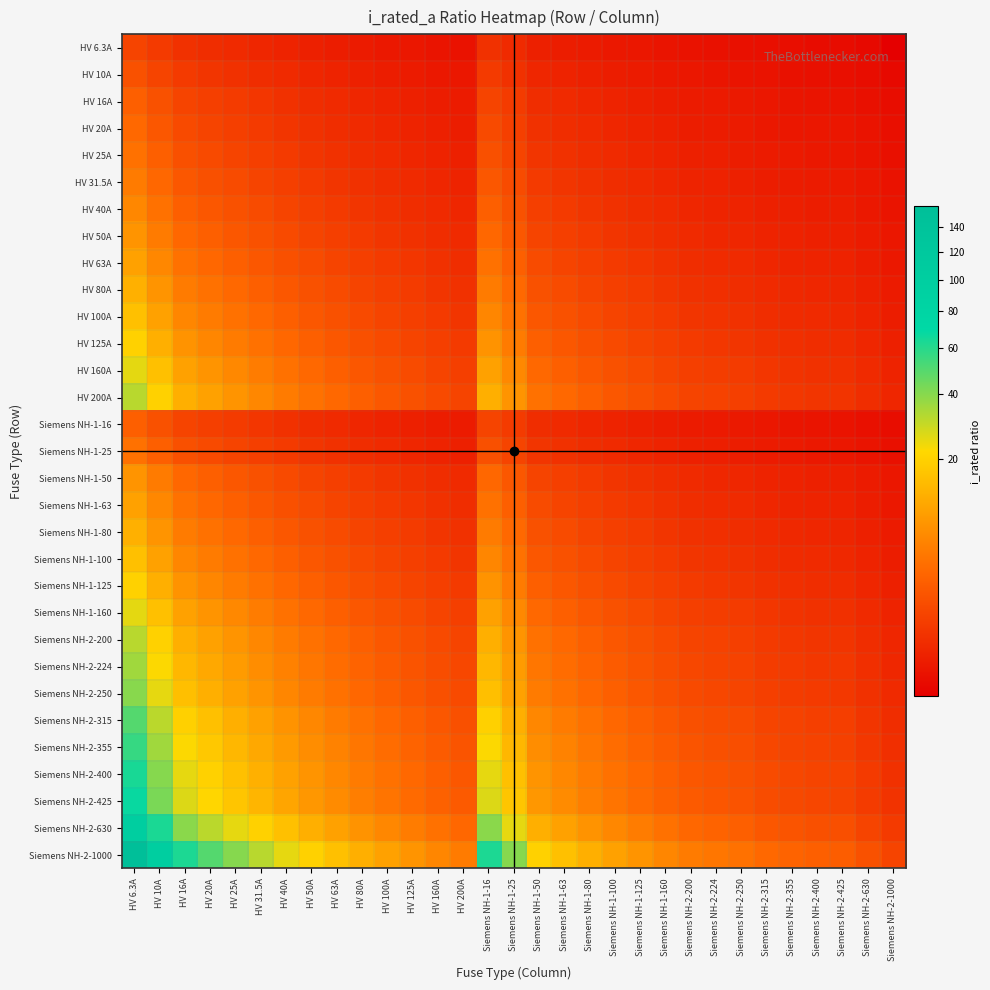

At which category is the sum across all series the highest?

HV 6.3A